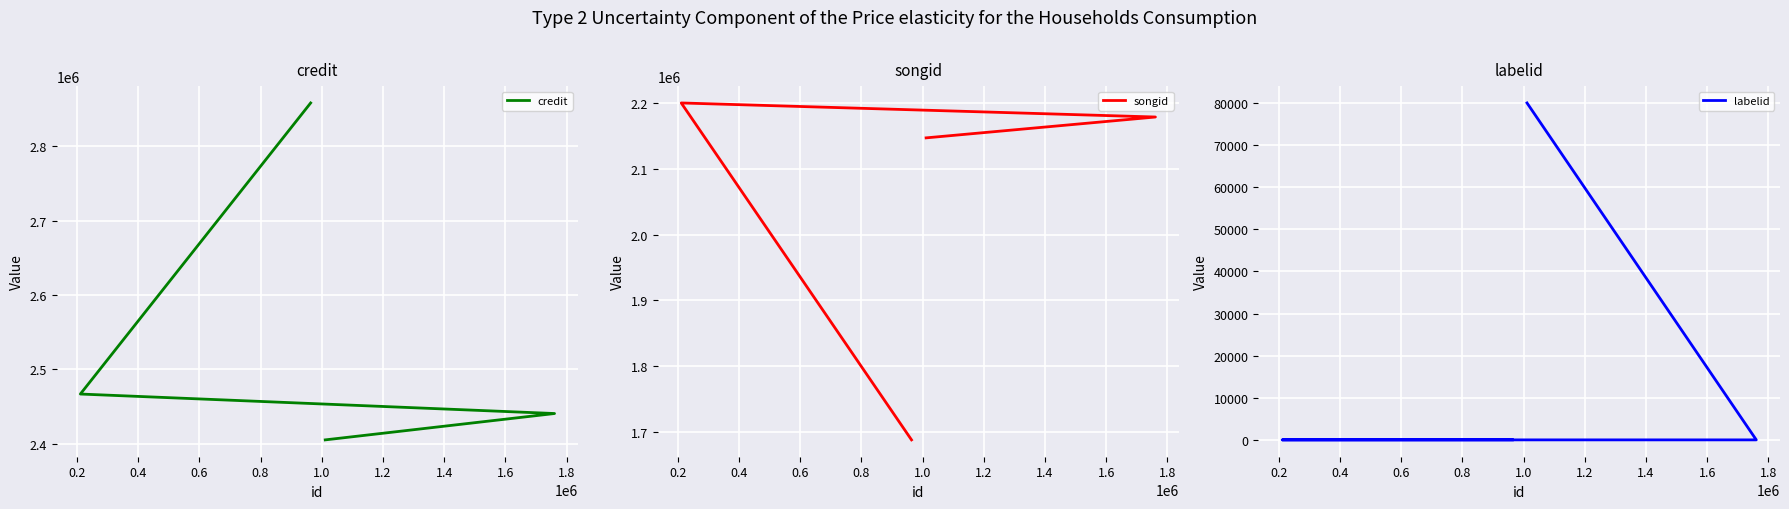

What is the minimum value shown in the chart?

-1